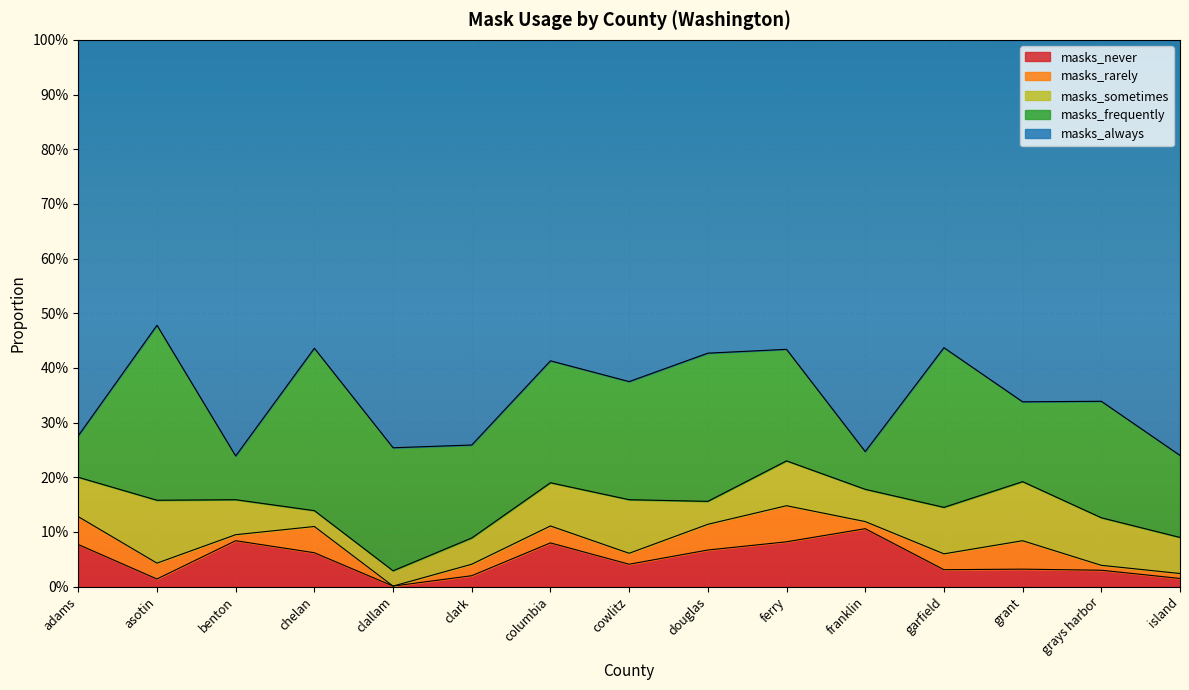

What is the value of the masks_always point at the 13th from the left?

0.7